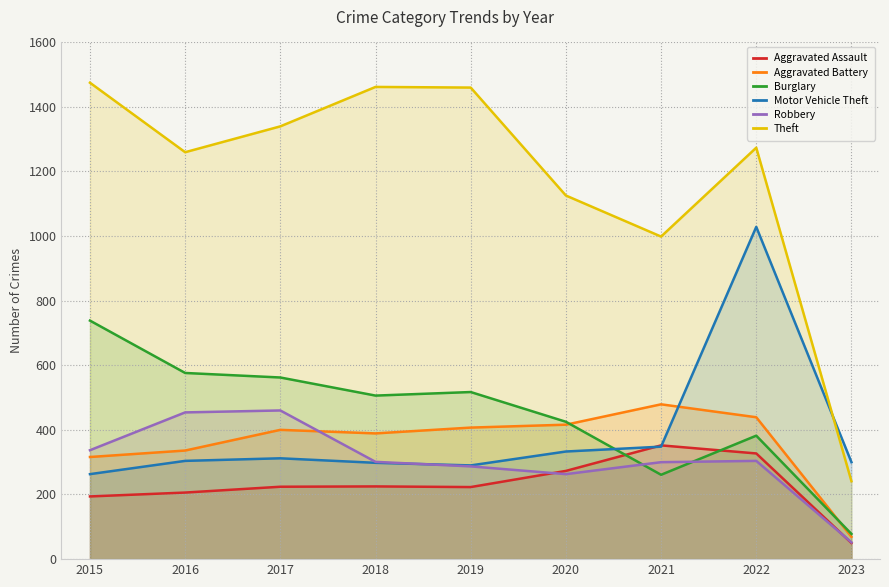

At how many categories does at least one series exceed 149?

9